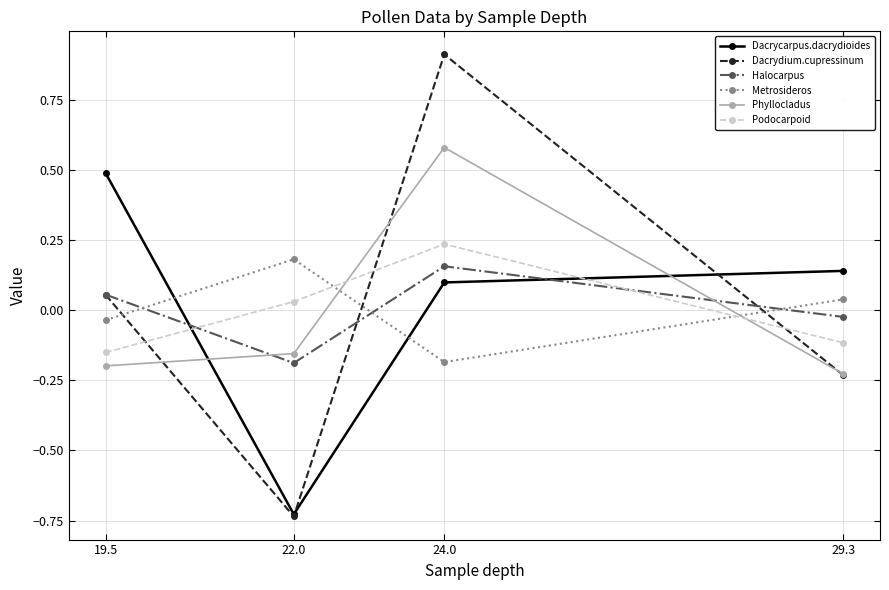

Count the number of categories in the chart.

4